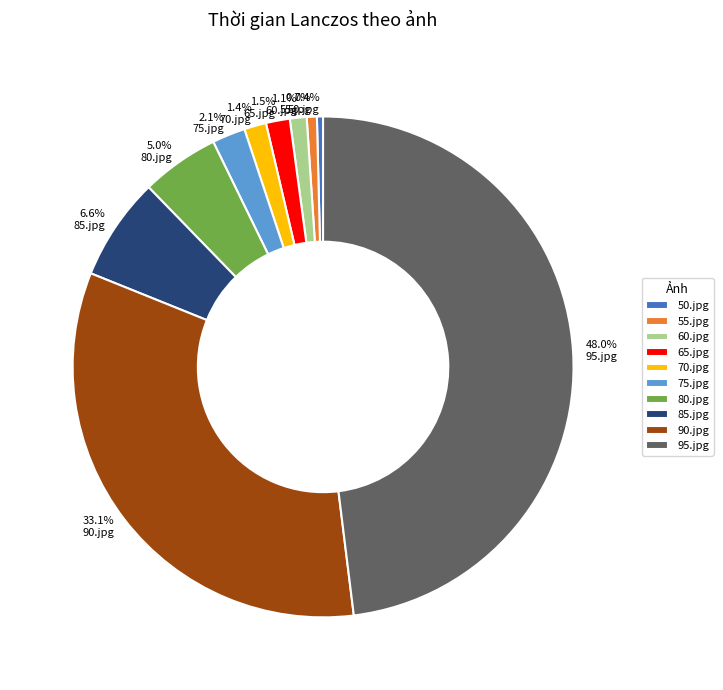

To the nearest percent, what portion does 95.jpg represent?

48%